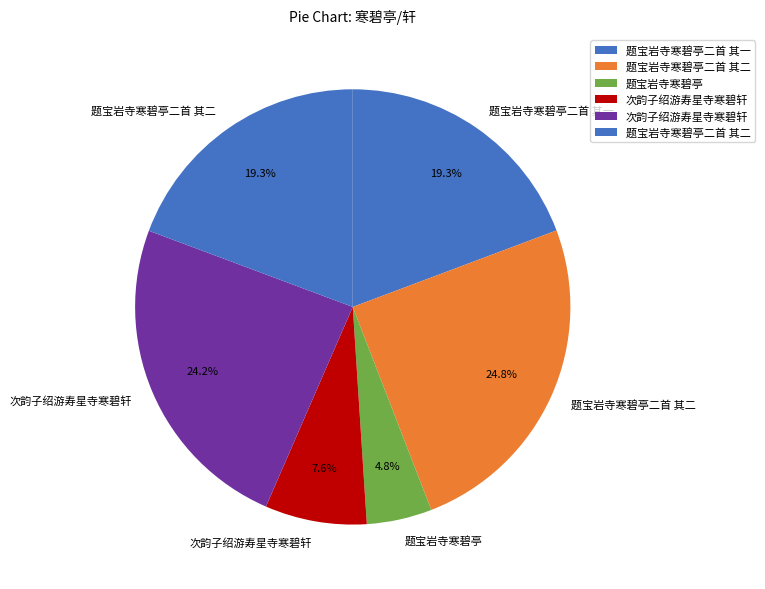

Count the number of slices in the pie.

6